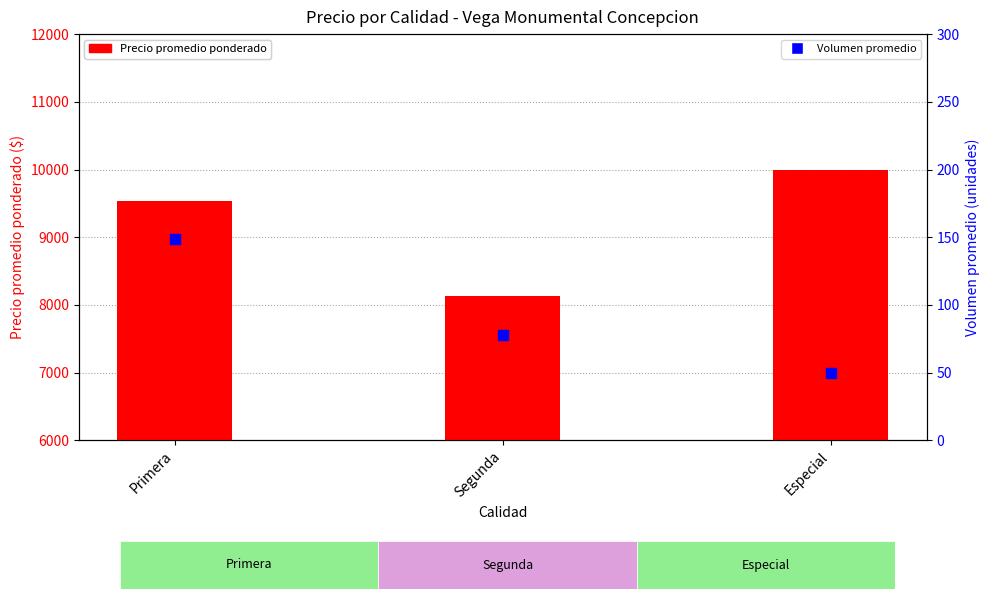

Which series reaches the maximum Y coordinate?

Precio promedio ponderado